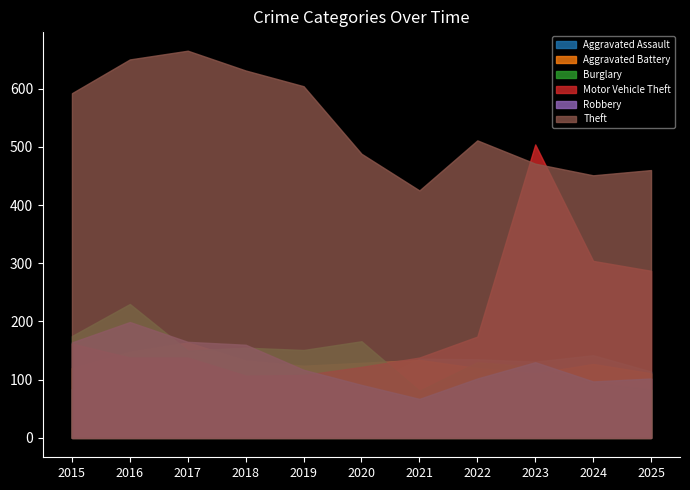

At which label does Theft first exceed 511?

2015